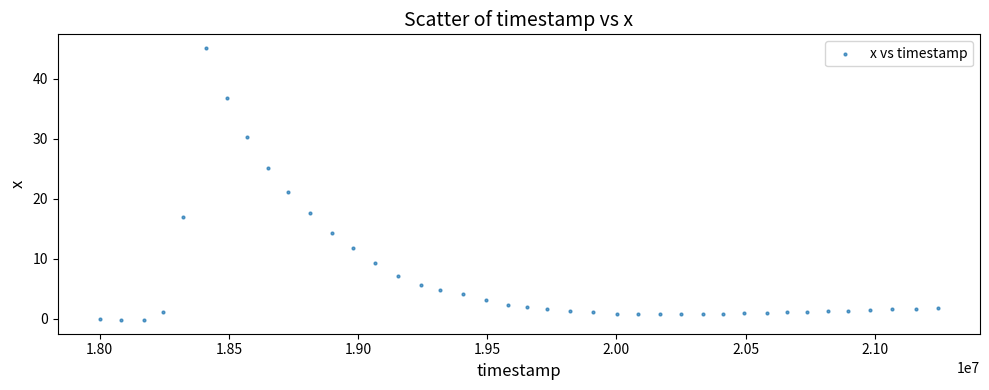

What is the range of Y values (max minus min)?

45.4